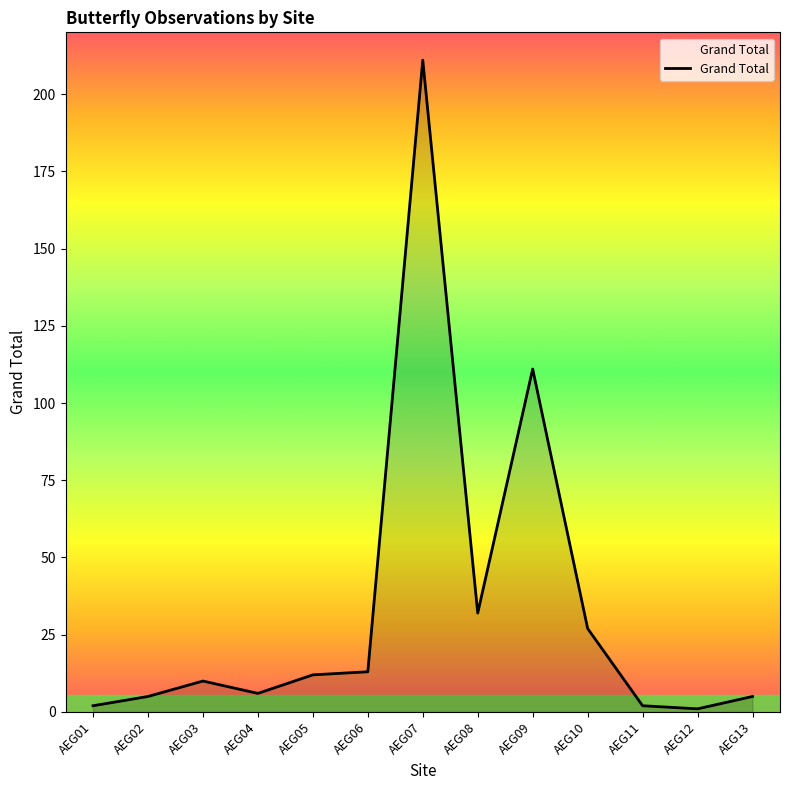

True or false: the data shows 302 at AEG07.

False